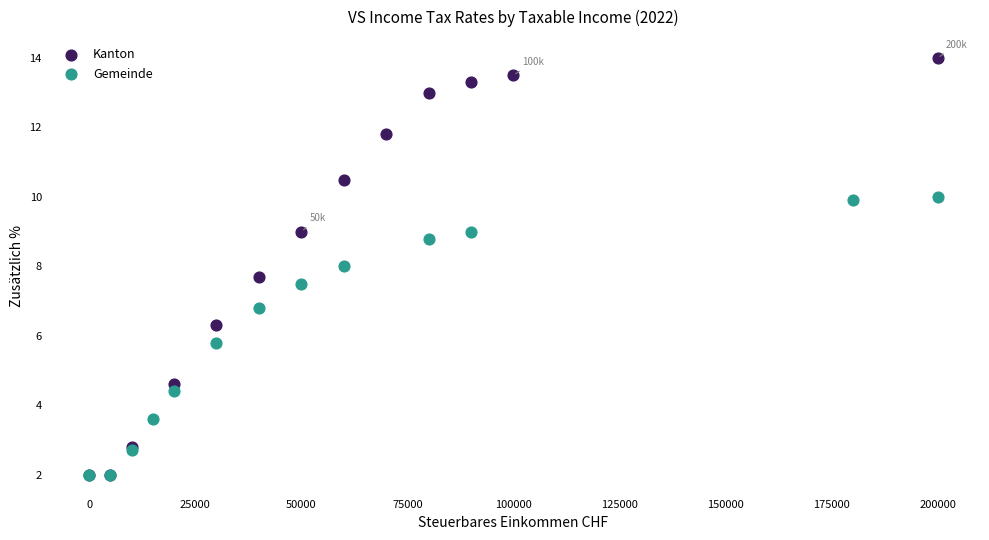

Which series has the widest spread of Y values?

Kanton